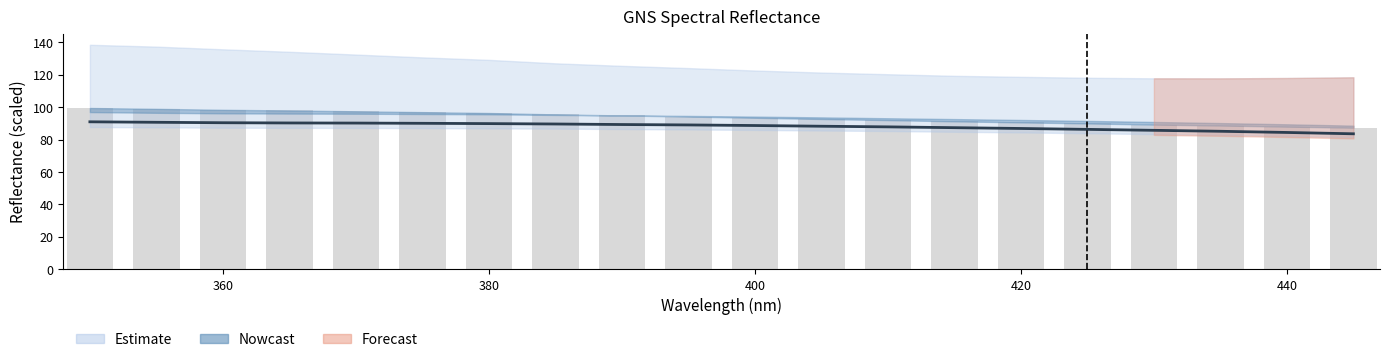

Reading left to right, list all the values displayed in this chart.

99.5	99.0	98.4	98.0	97.4	96.9	96.4	95.5	94.9	94.2	93.5	92.7	92.0	91.3	90.6	90.0	89.2	88.7	88.0	87.4